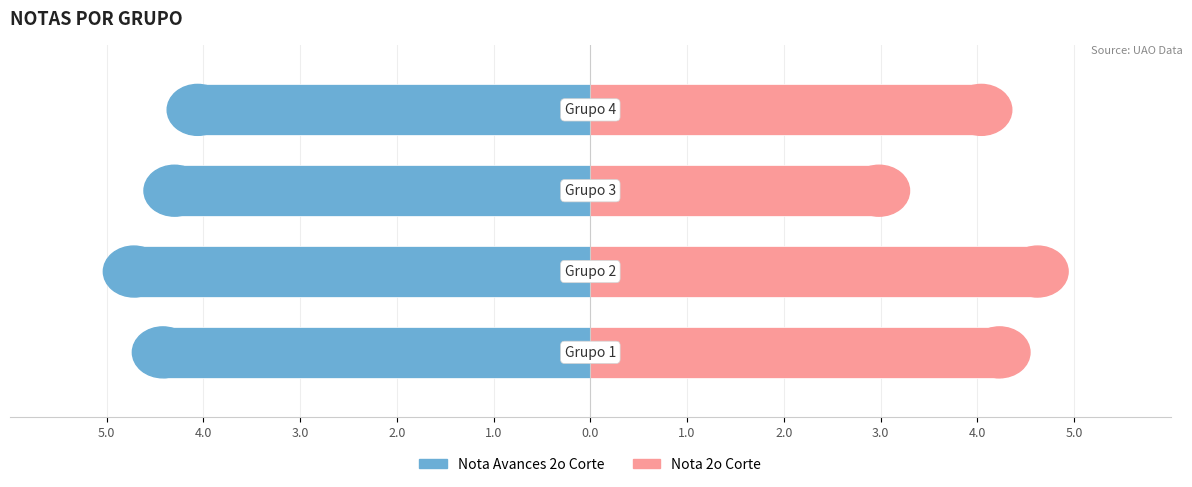

What is the value of the Nota Avances 2o Corte bar at the 1st from the left?

-4.4